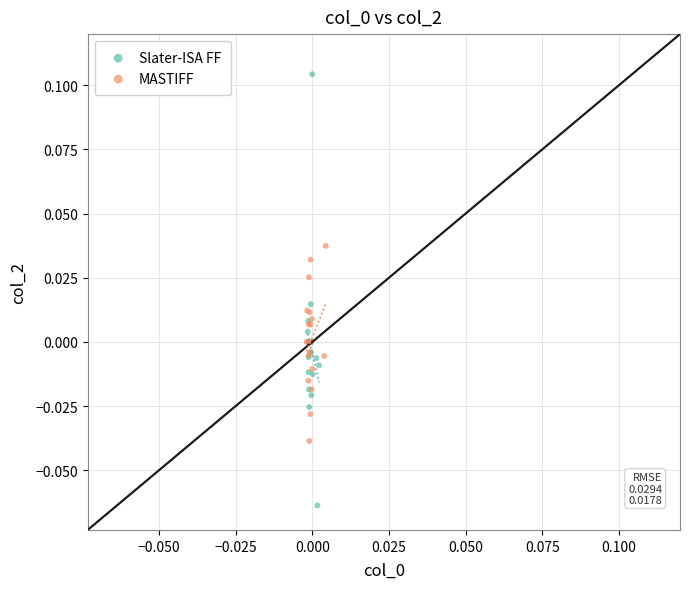

Which series contains the highest Y value?

Slater-ISA FF